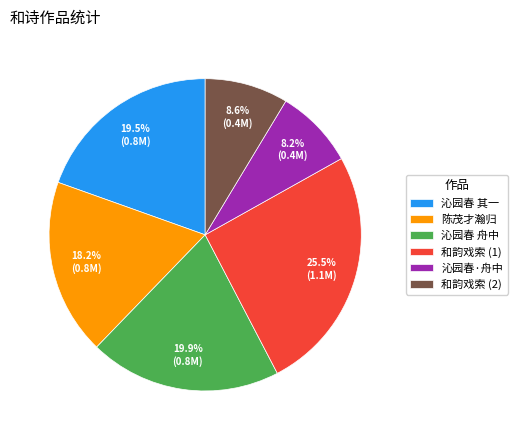

What is the largest slice in the pie chart?

和韵戏索 (1)